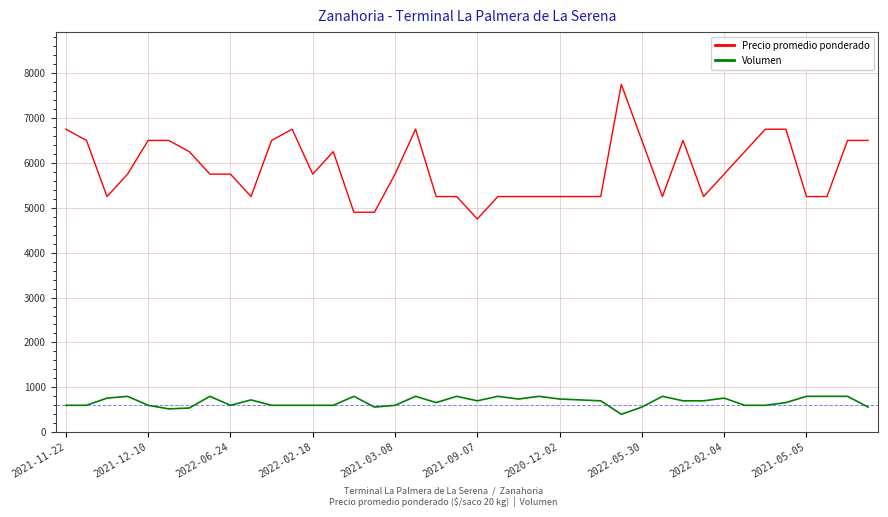

What is the smallest value displayed?

400